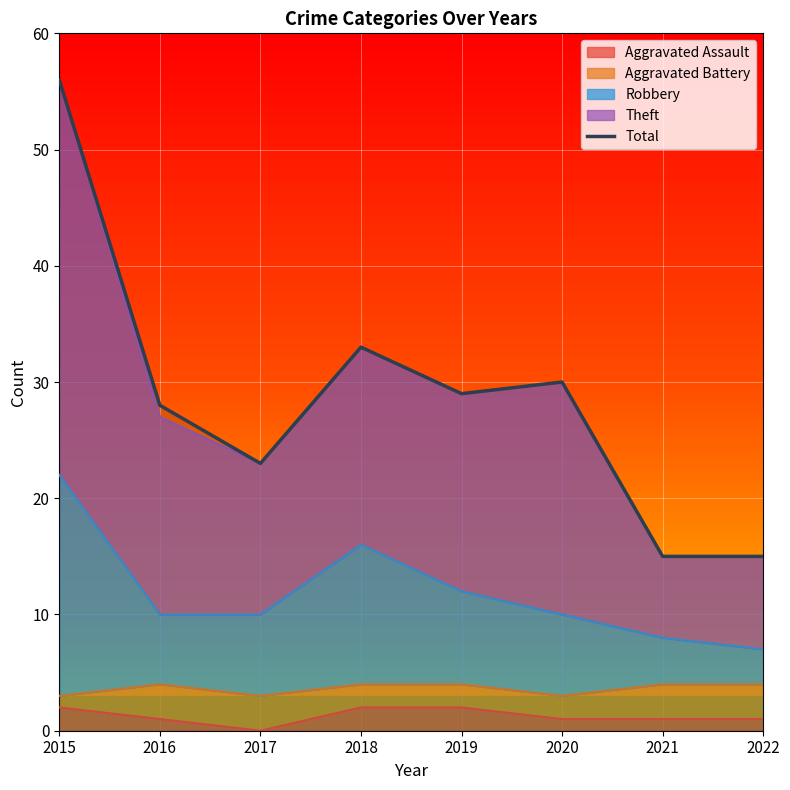

At which category does the data reach its first local peak?

2018